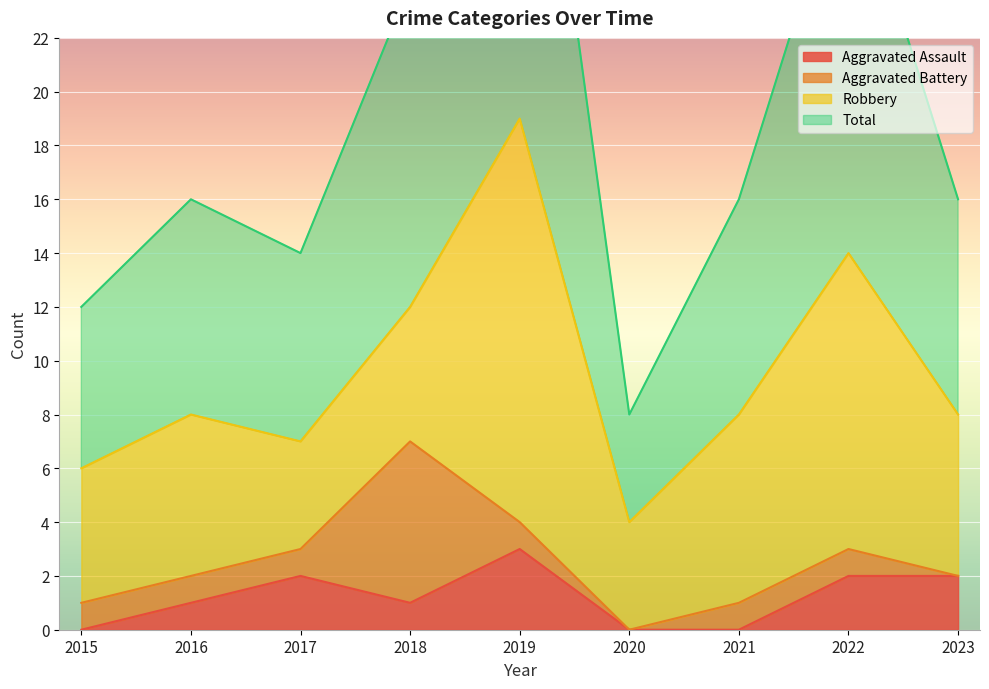

Which category has the highest value in the Total series?

2019